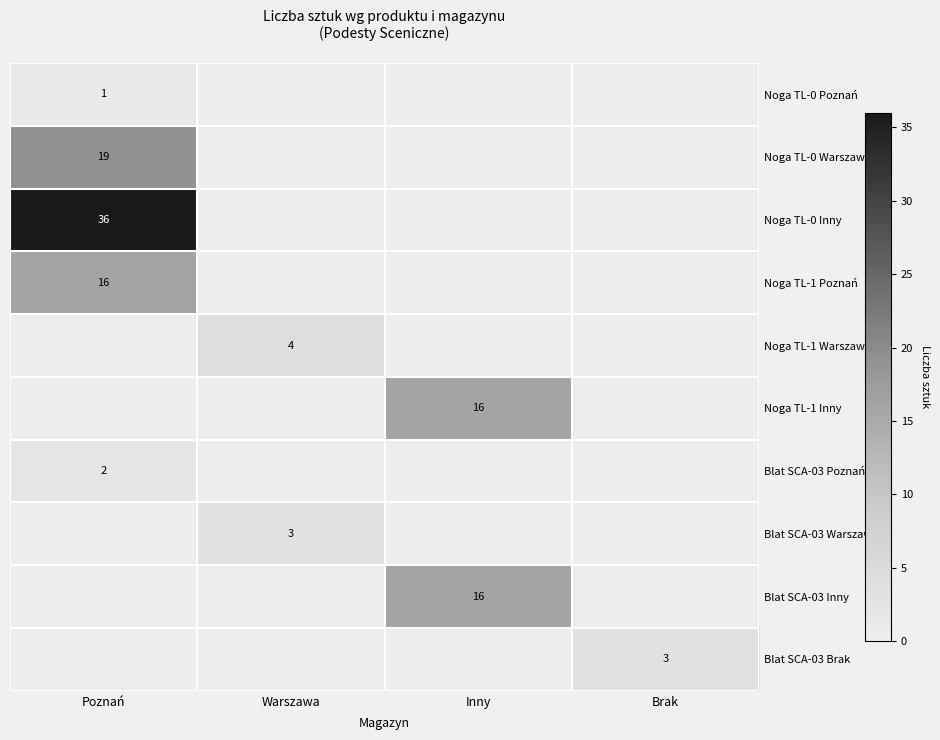

True or false: Noga TL-1 Poznań has a value of 25 at Poznań.

False